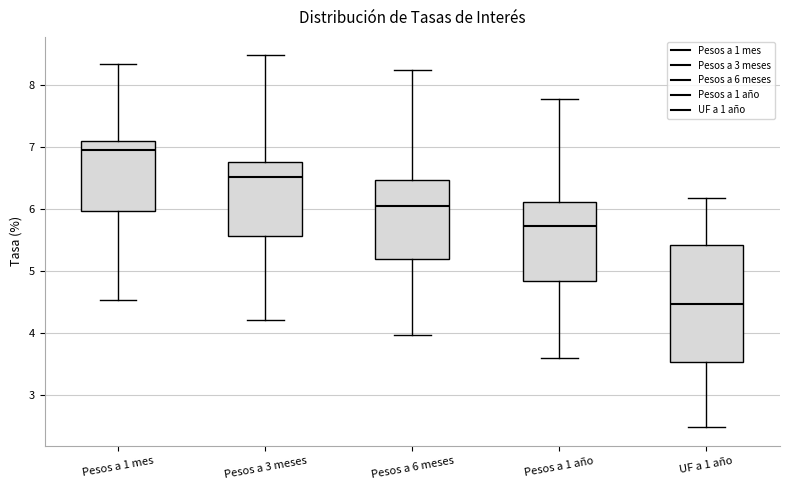

Reading left to right, transcribe this box plot: for each box, give where its median line is, the range the box spans, and where its two whiskers end, as read against the y-axis. The values are not printed on the chart, so give them approximately, as read against the axis.

Pesos a 1 mes: median 6.9, box 6.0 to 7.1, whiskers 4.5 to 8.4
Pesos a 3 meses: median 6.5, box 5.6 to 6.8, whiskers 4.2 to 8.5
Pesos a 6 meses: median 6.1, box 5.2 to 6.5, whiskers 4.0 to 8.3
Pesos a 1 año: median 5.7, box 4.8 to 6.1, whiskers 3.6 to 7.8
UF a 1 año: median 4.5, box 3.5 to 5.4, whiskers 2.5 to 6.2